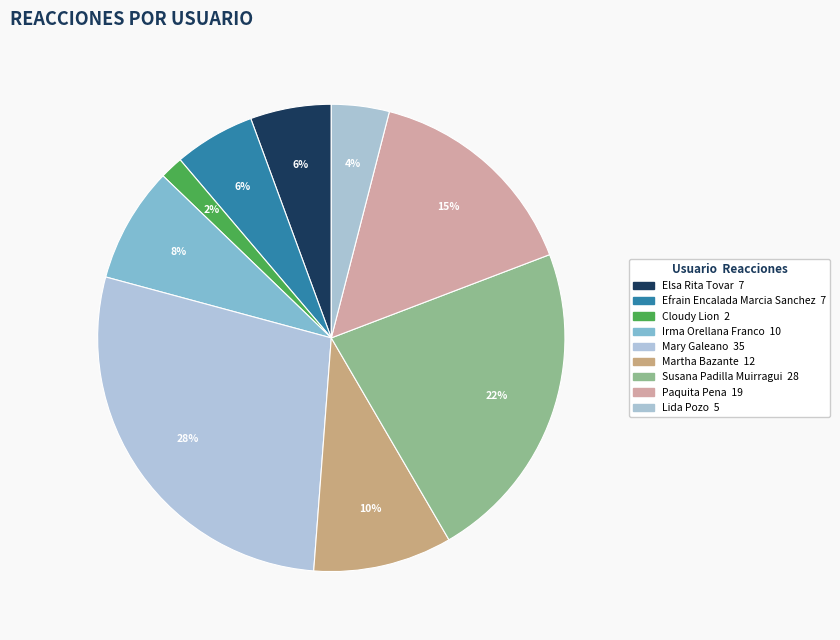

How many segments does this pie chart have?

9